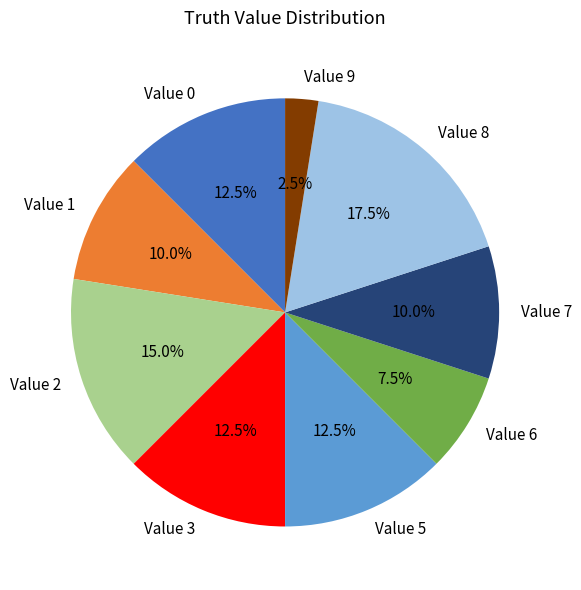

How many segments does this pie chart have?

9